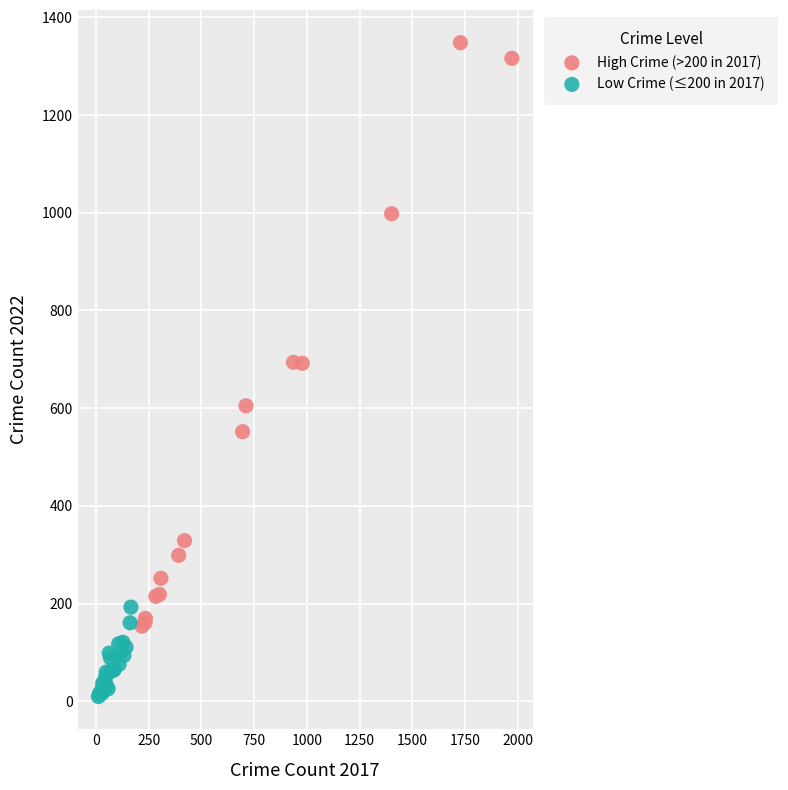

Which series contains the highest Y value?

High Crime (>200 in 2017)